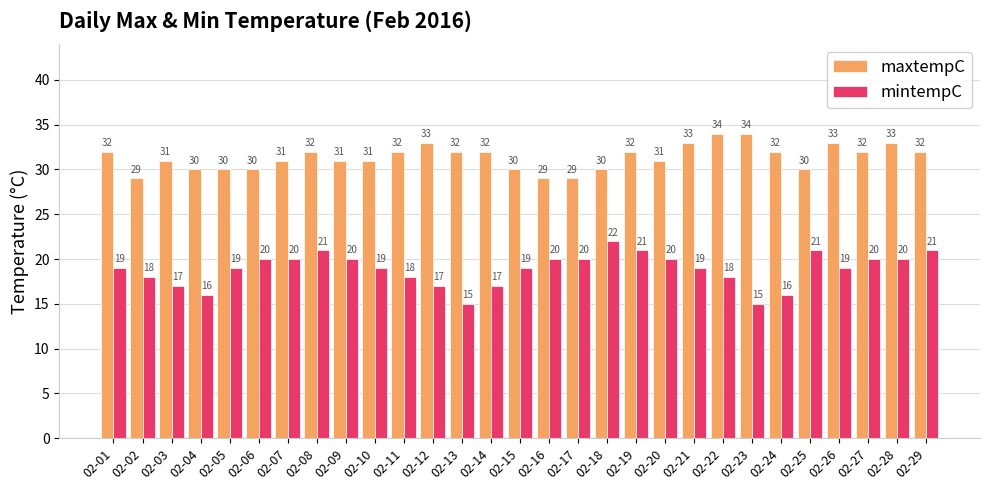

What is the total value across all series at 02-12?

50